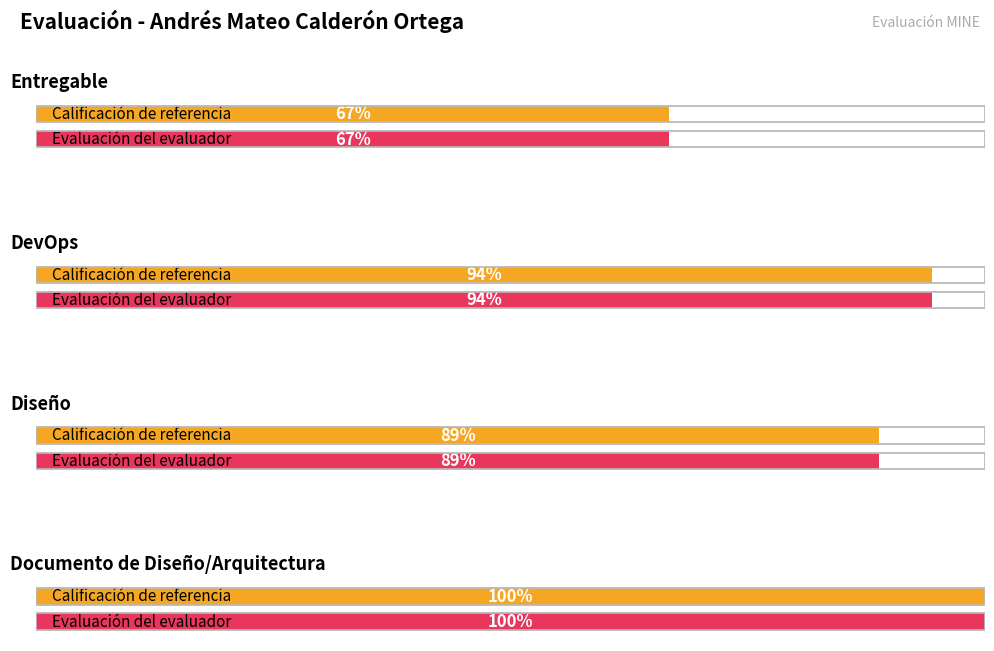

At which label does Calificación de referencia reach its peak?

Documento de Diseño/Arquitectura